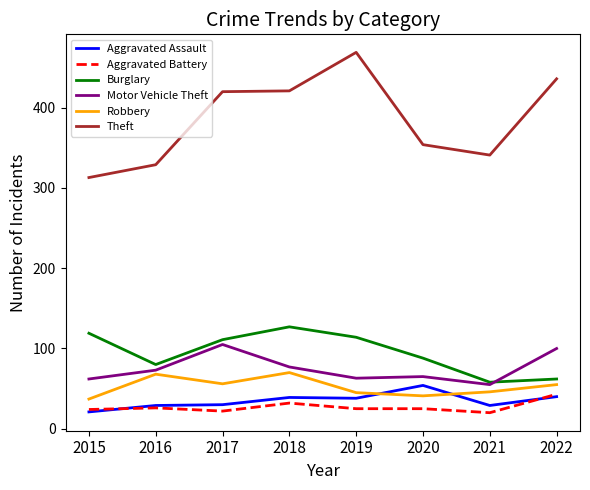

The Robbery series shows 26 at 2016. True or false?

False